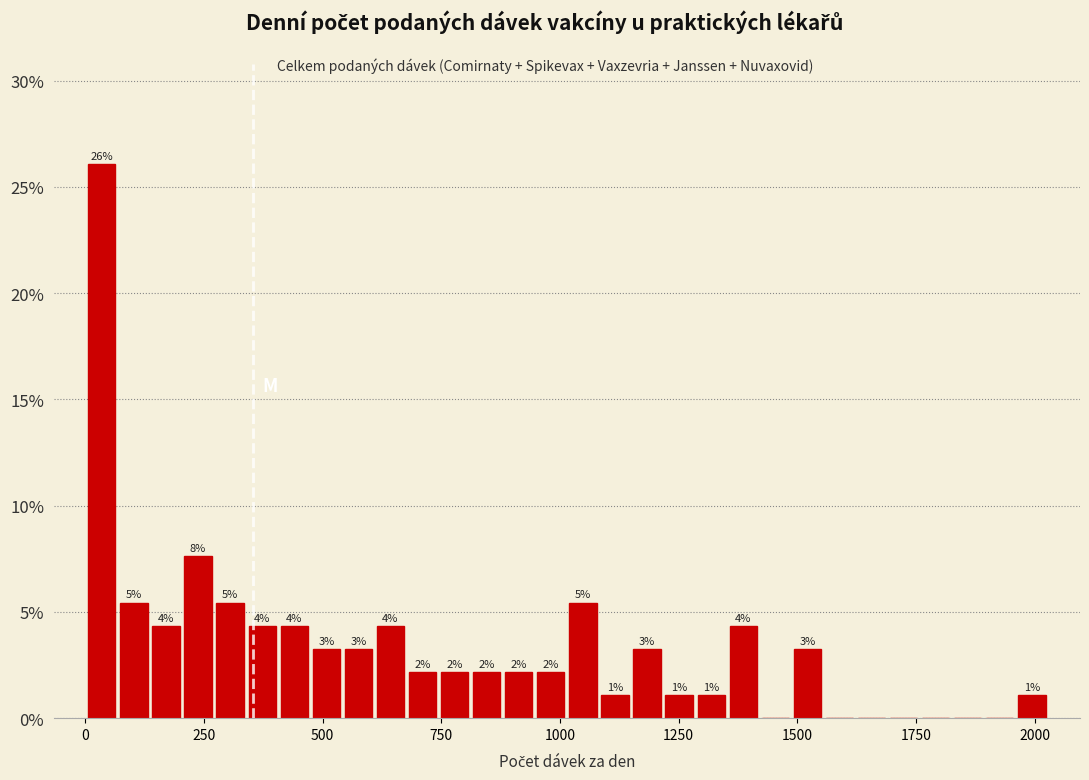

Around what value on the x-axis is the tallest bar? Give the approximate position of its centre, as read against the axis.

50